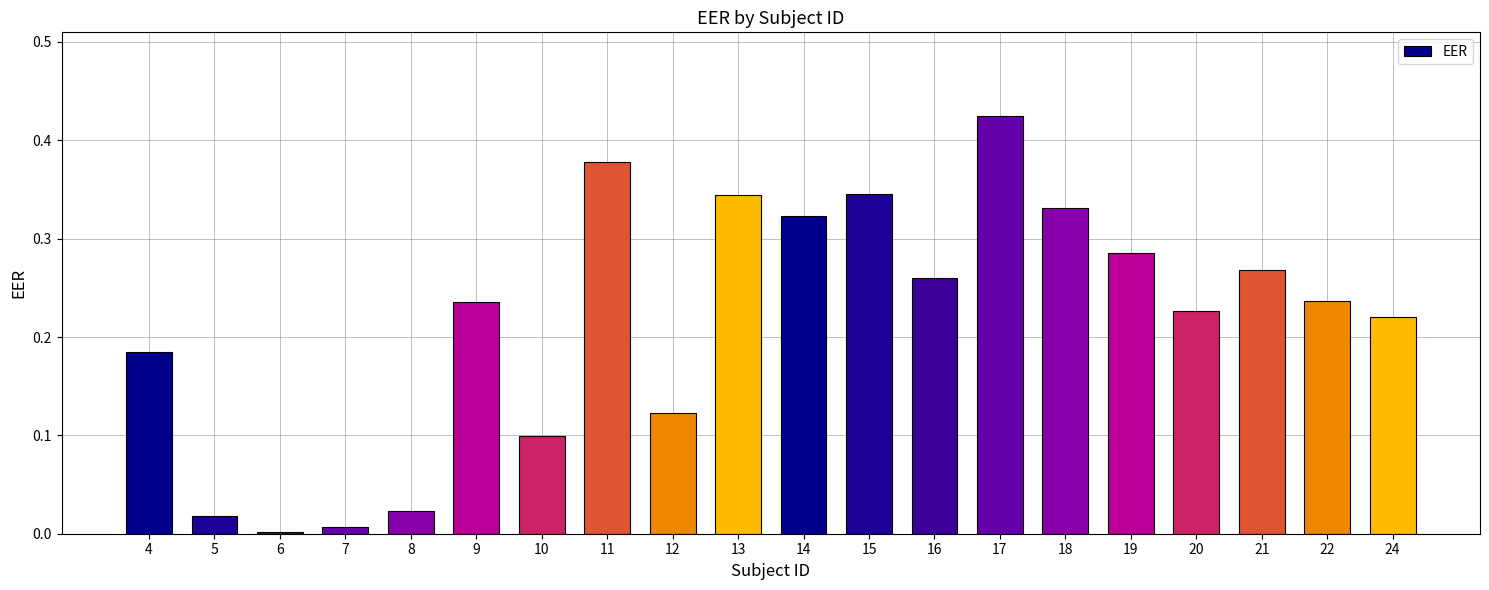

How many data points does each series have?

20